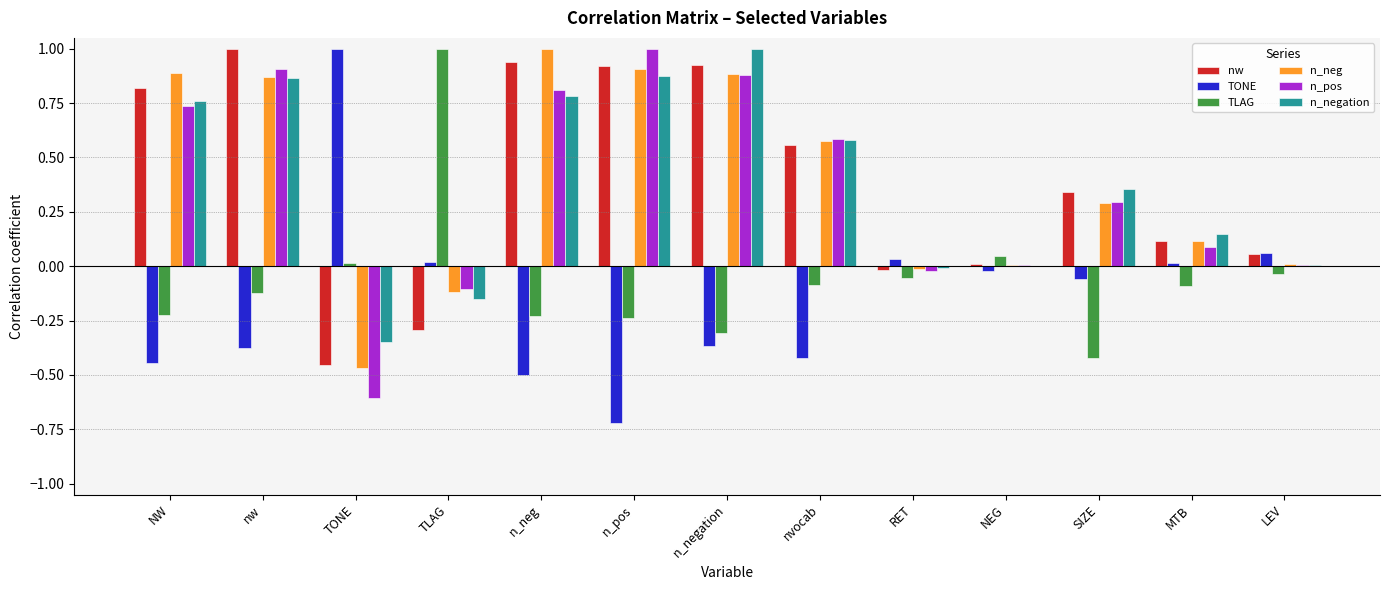

Which series changed the most between nw and MTB?

nw